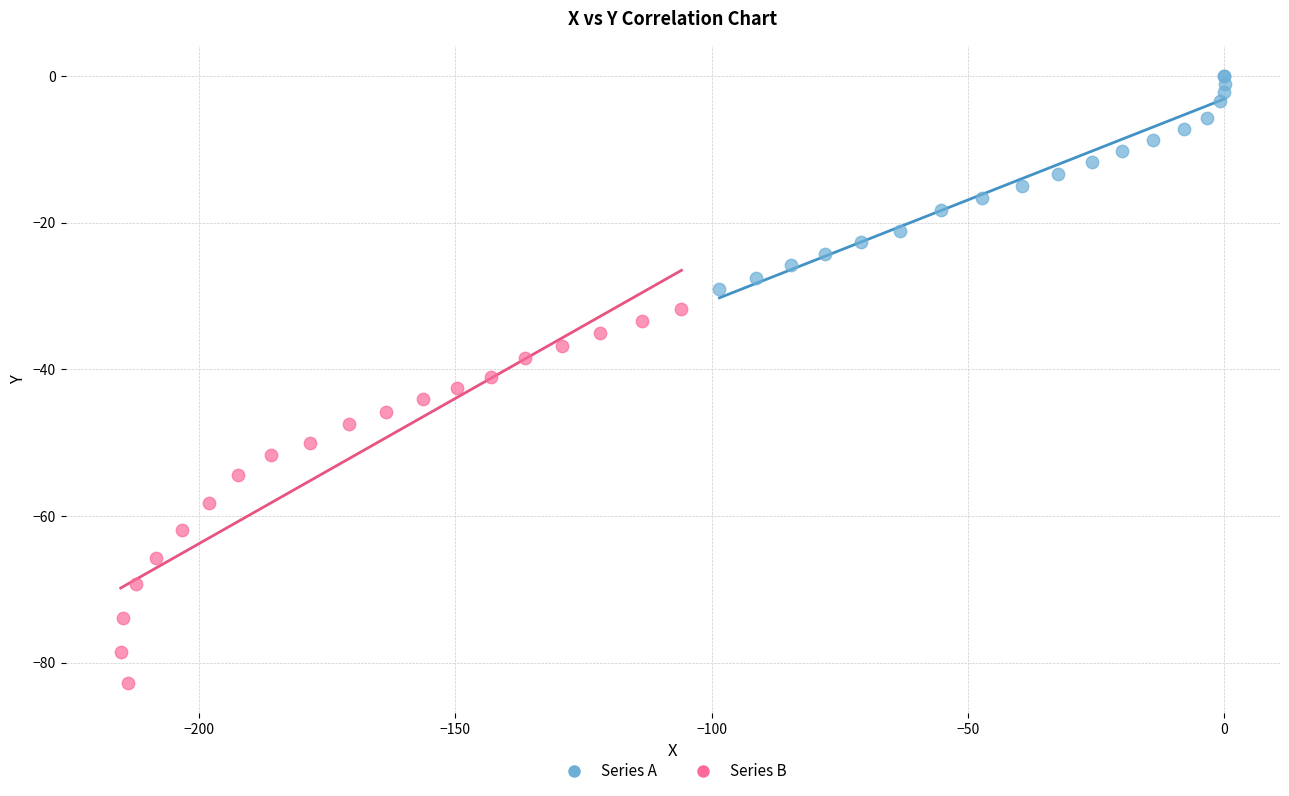

Which series has the largest Y range (max minus min)?

Series B